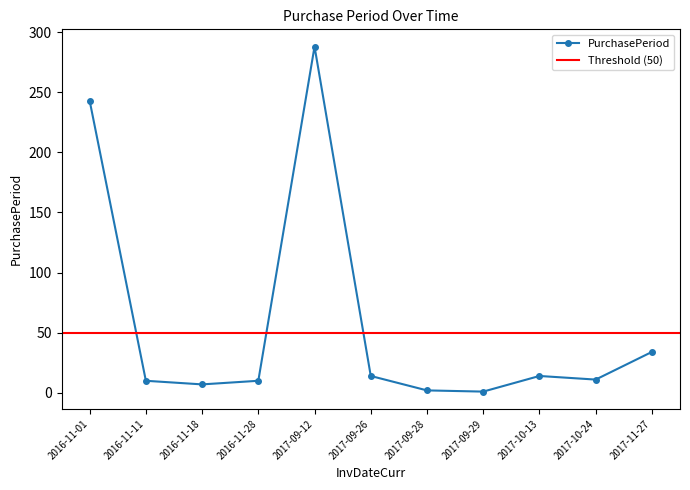

Which category has the lowest value across all series?

2017-09-29